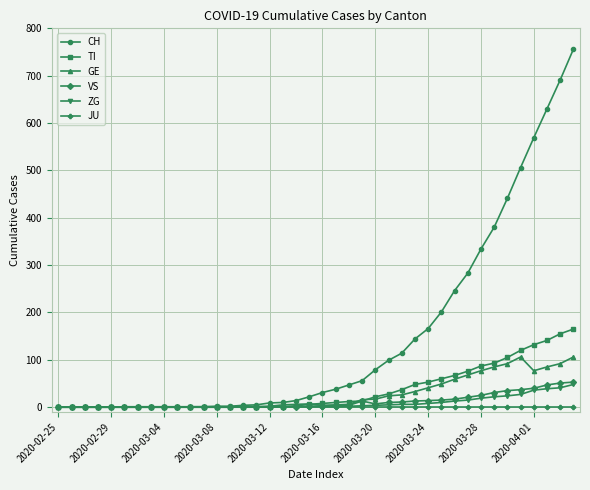

What is the greatest value displayed?

756